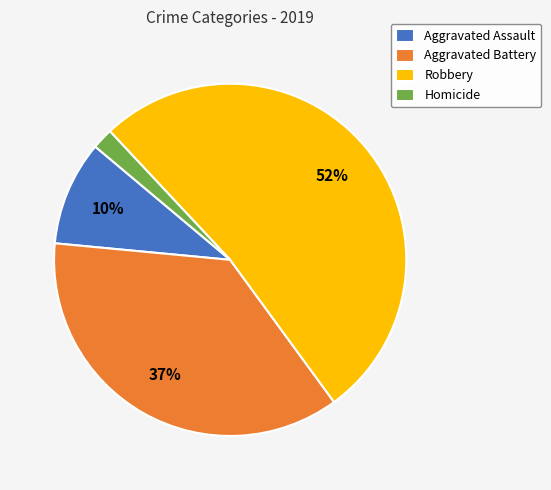

To the nearest percent, what portion does Homicide represent?

2%